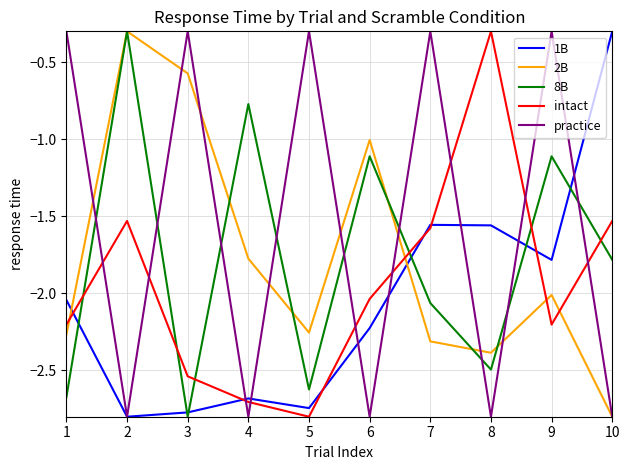

The practice series shows -2.8 at 6. True or false?

True